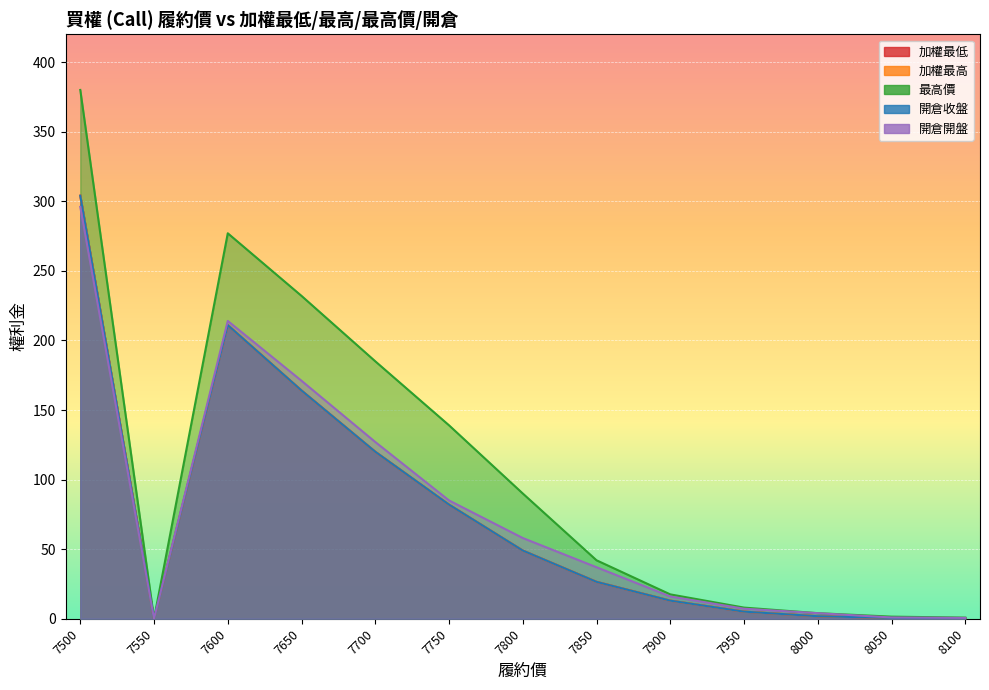

True or false: 加權最低 and 開倉開盤 intersect in this chart.

False